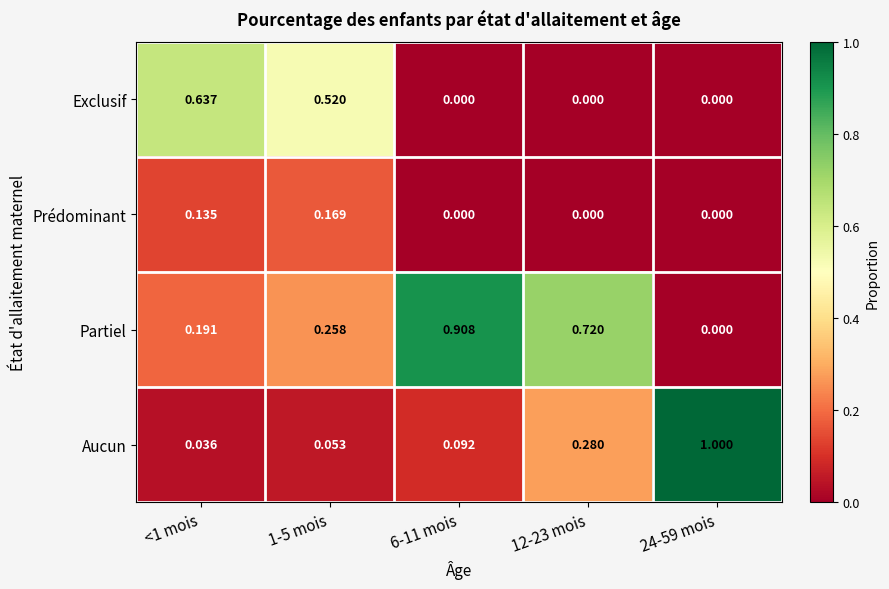

Between <1 mois and 12-23 mois, which series saw the biggest shift?

Exclusif